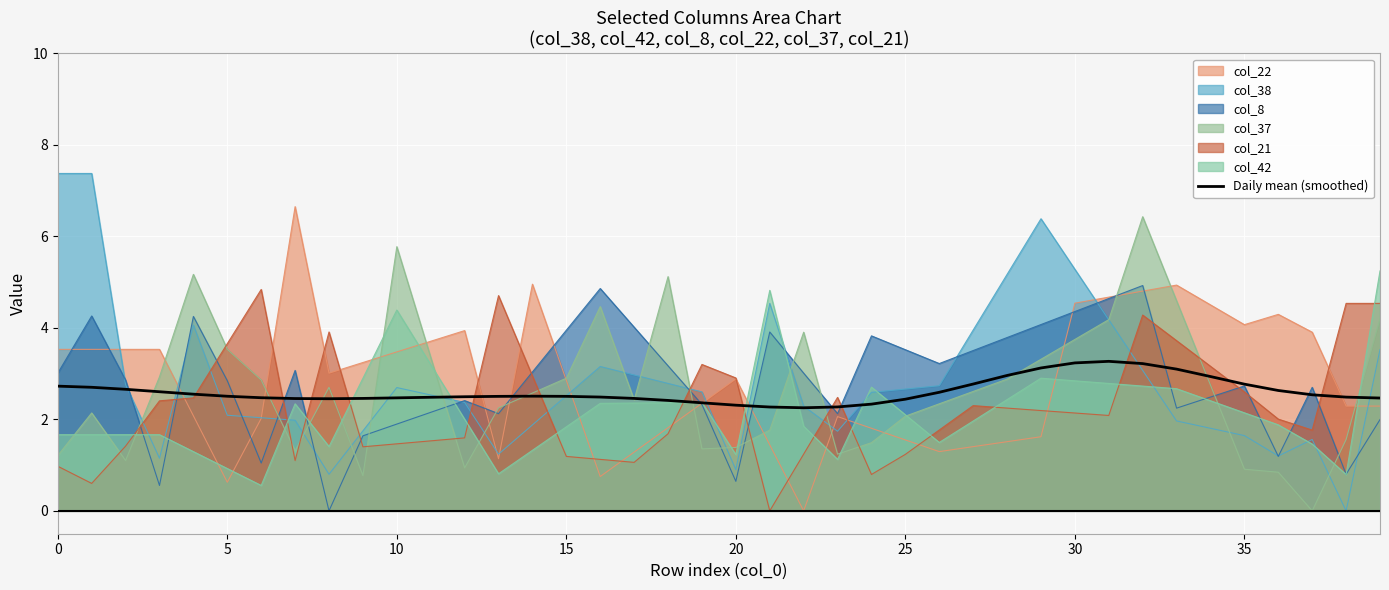

What is the label of the 37th point from the left?

36